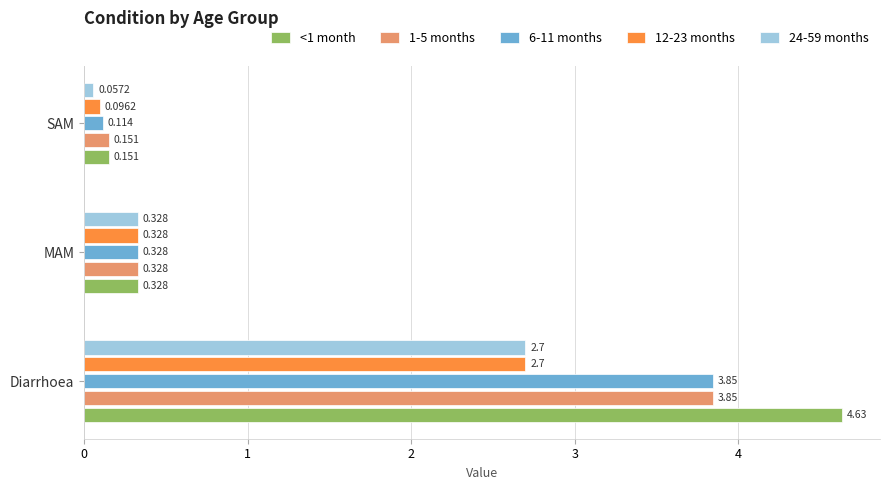

Which label corresponds to the smallest value in the chart?

SAM